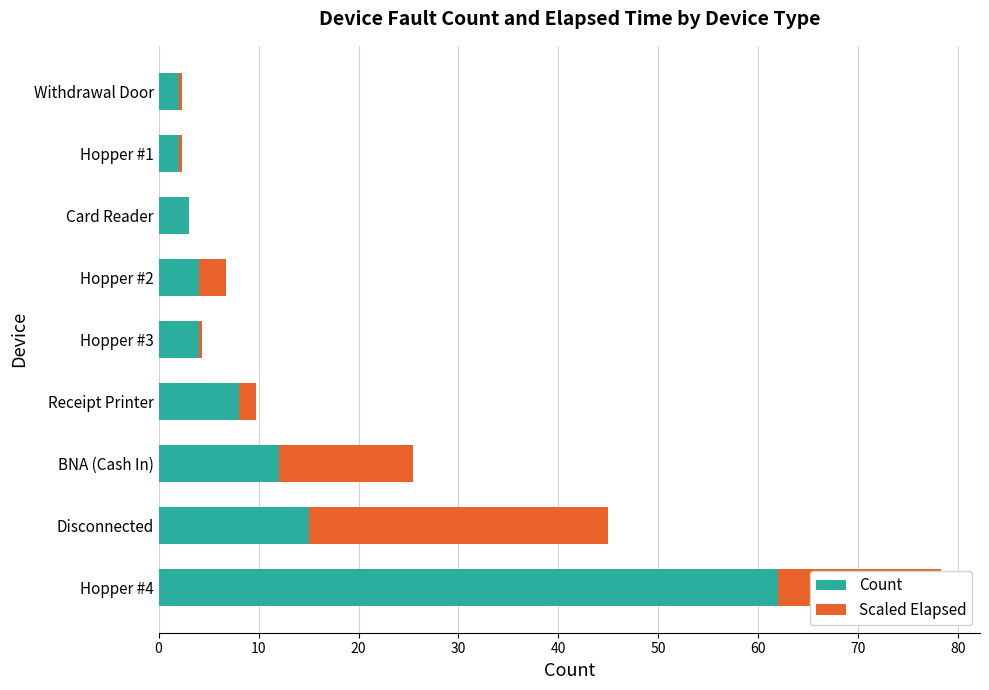

The Count series shows 8.0 at Receipt Printer. True or false?

True